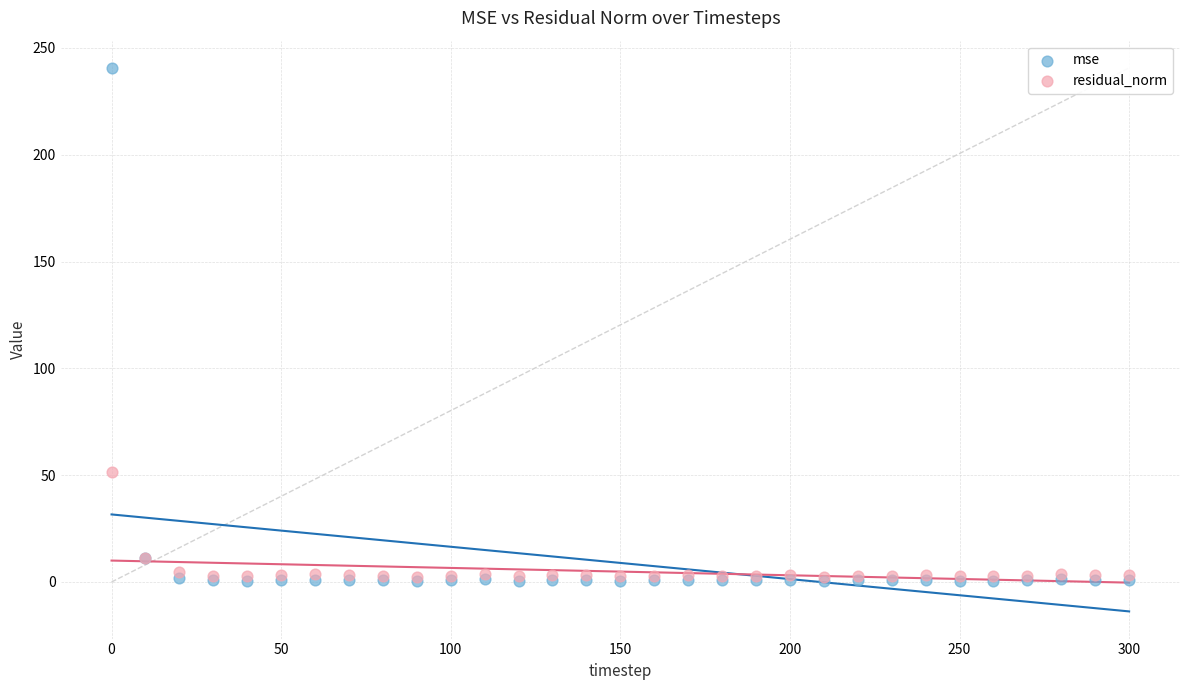

What are all the series names shown in the legend?

mse, residual_norm